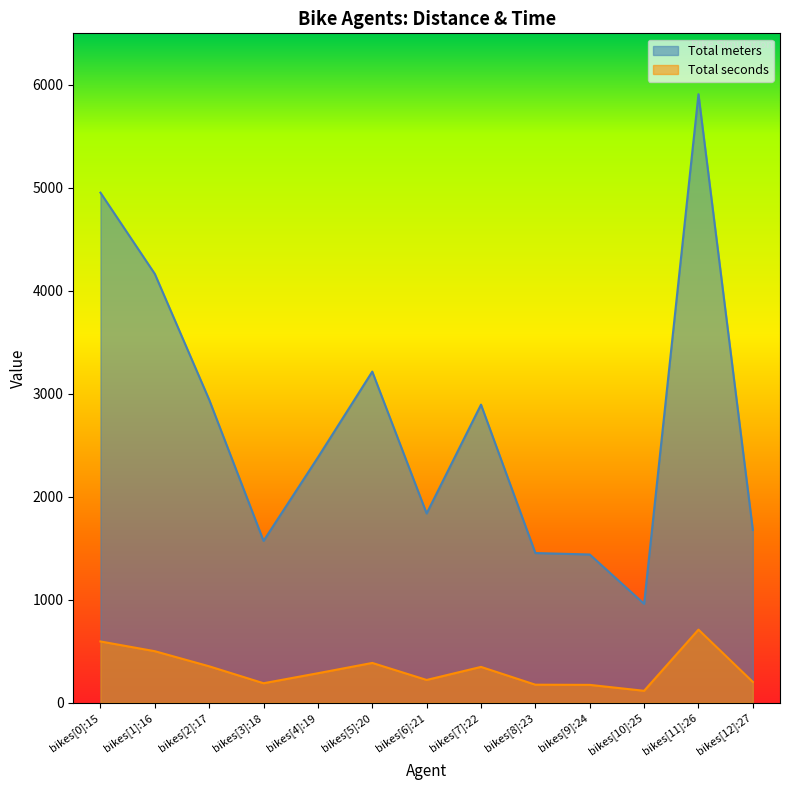

What are all the series names shown in the legend?

Total meters, Total seconds